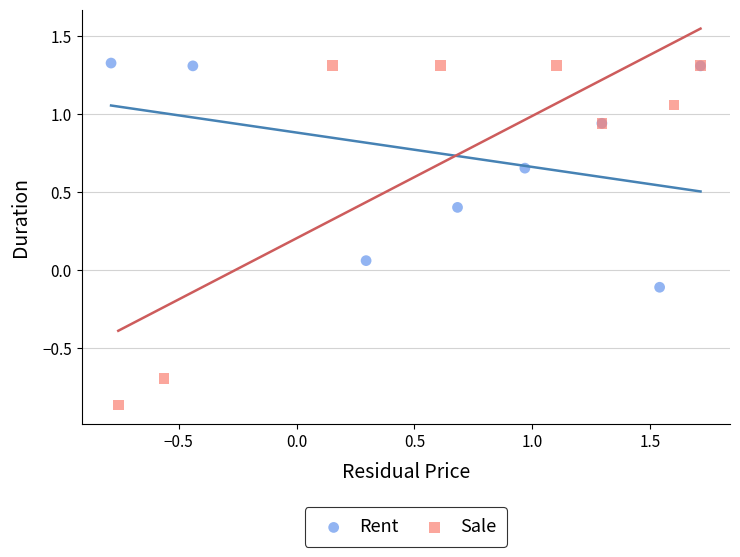

Which series reaches the minimum Y coordinate?

Sale